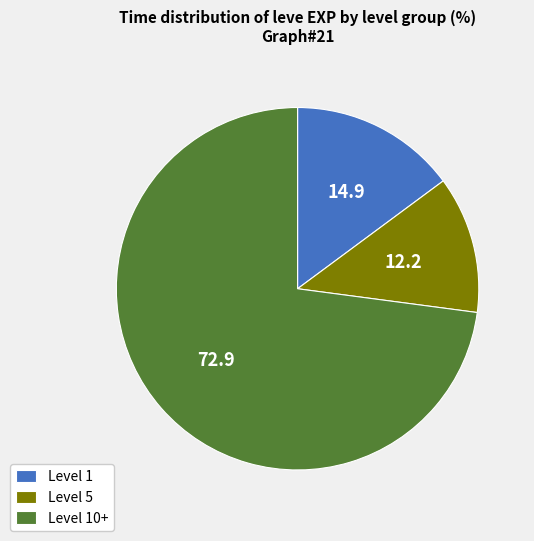

What is the majority slice?

Level 10+